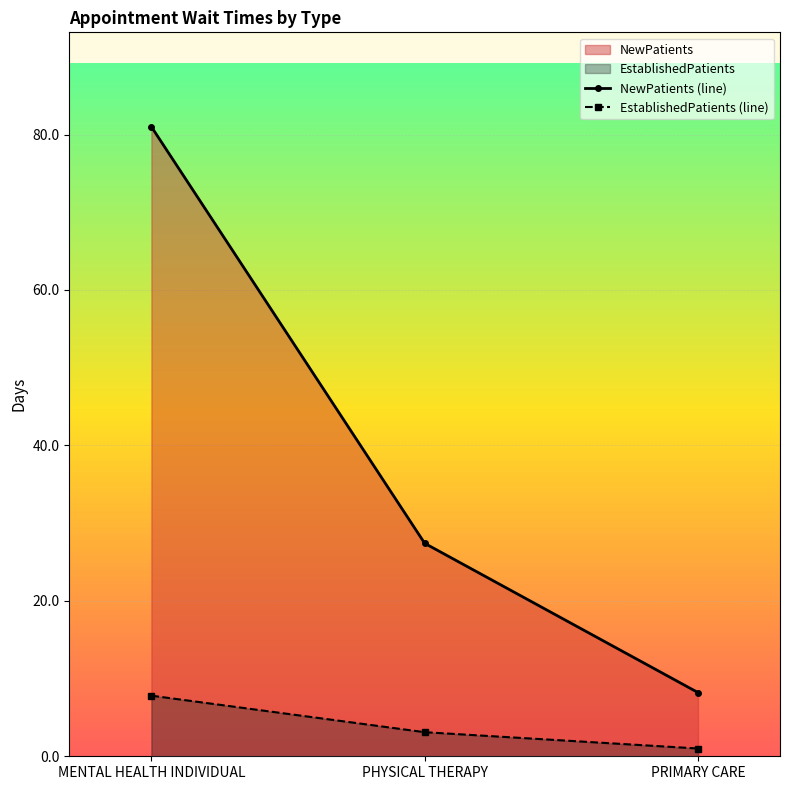

What is the spread (max minus min) of values at MENTAL HEALTH INDIVIDUAL?

73.2